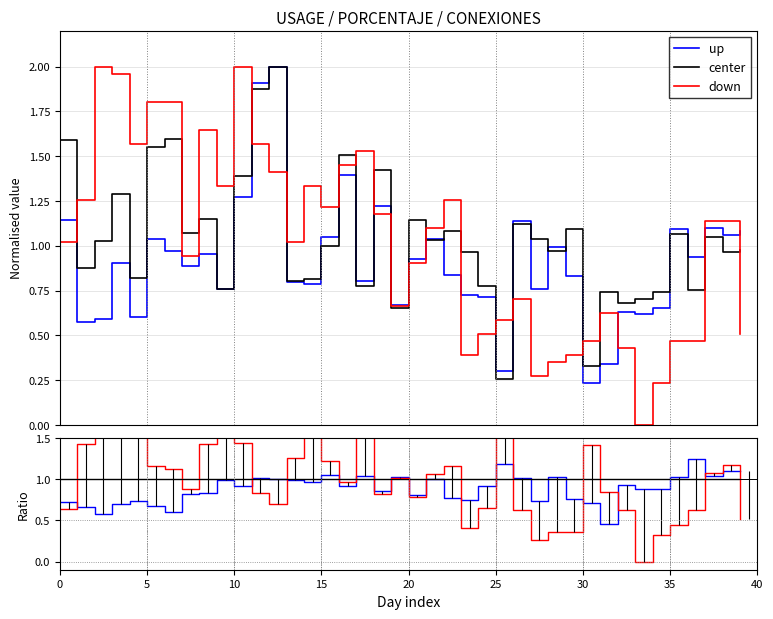

Which series has the largest total across all categories?

down